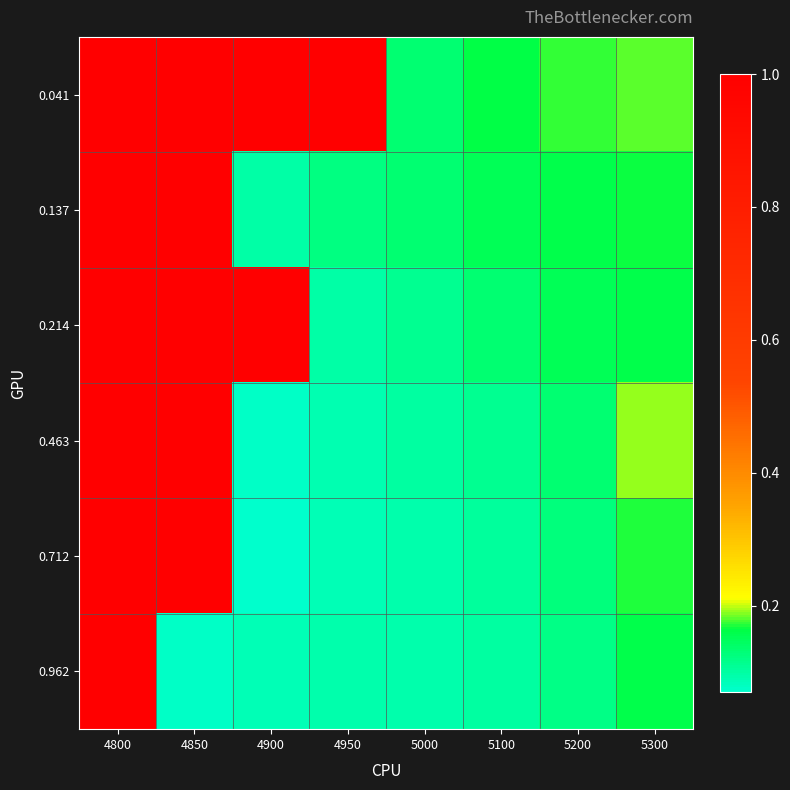

How many series are shown in this chart?

6